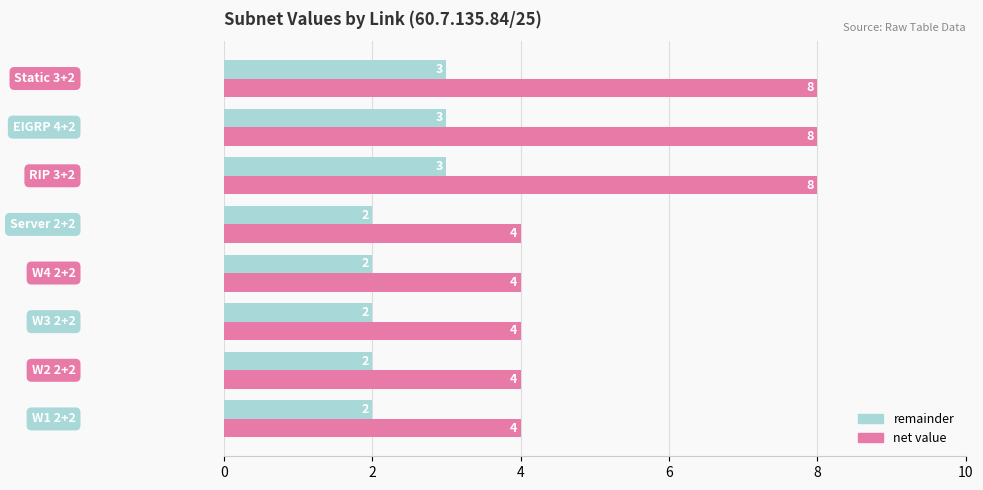

Which series has the largest range (max minus min)?

net value